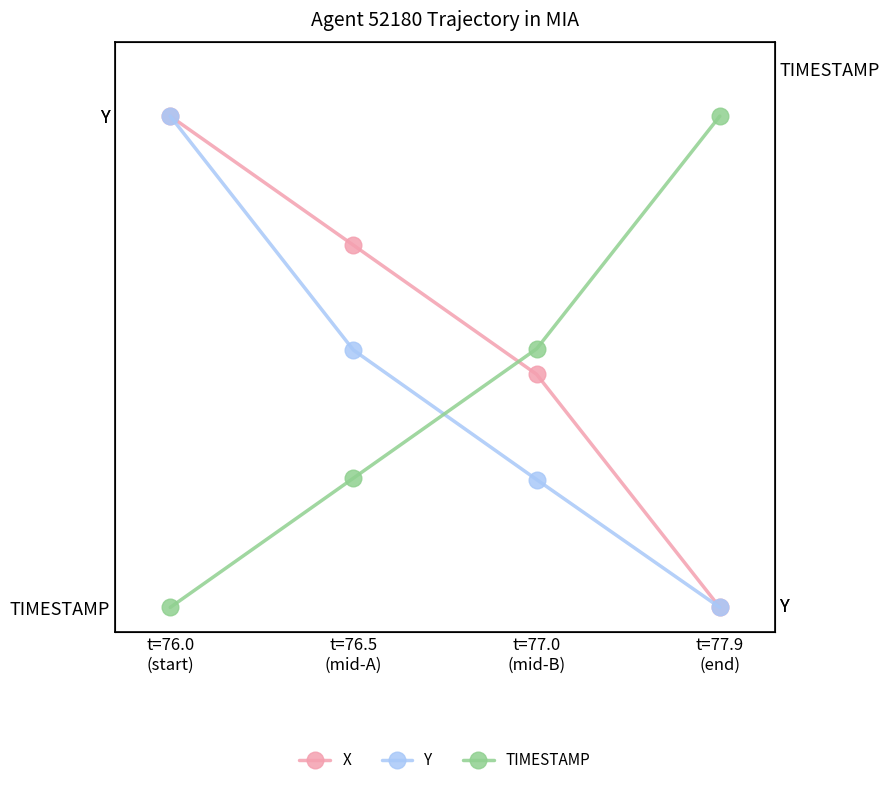

Reading left to right, list all the values displayed in this chart.

X: t=76.0
(start)=1.0	t=76.5
(mid-A)=0.7	t=77.0
(mid-B)=0.5	t=77.9
(end)=0.0
Y: t=76.0
(start)=1.0	t=76.5
(mid-A)=0.5	t=77.0
(mid-B)=0.3	t=77.9
(end)=0.0
TIMESTAMP: t=76.0
(start)=0.0	t=76.5
(mid-A)=0.3	t=77.0
(mid-B)=0.5	t=77.9
(end)=1.0